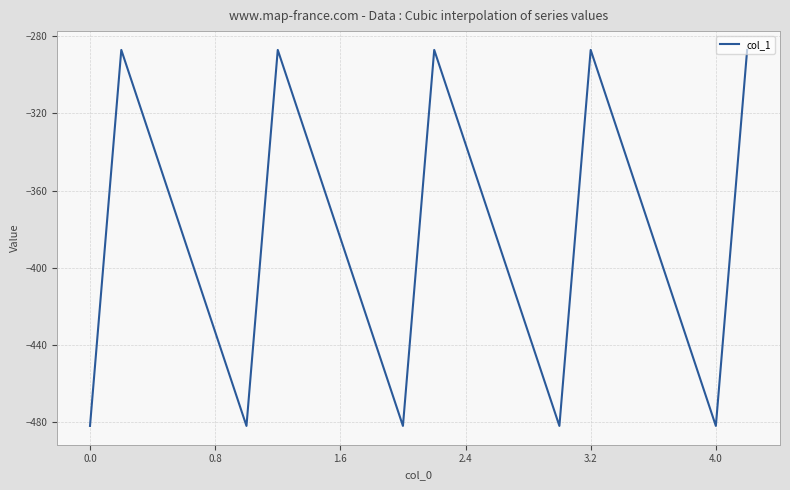

What is the difference between the maximum and minimum values?

194.9